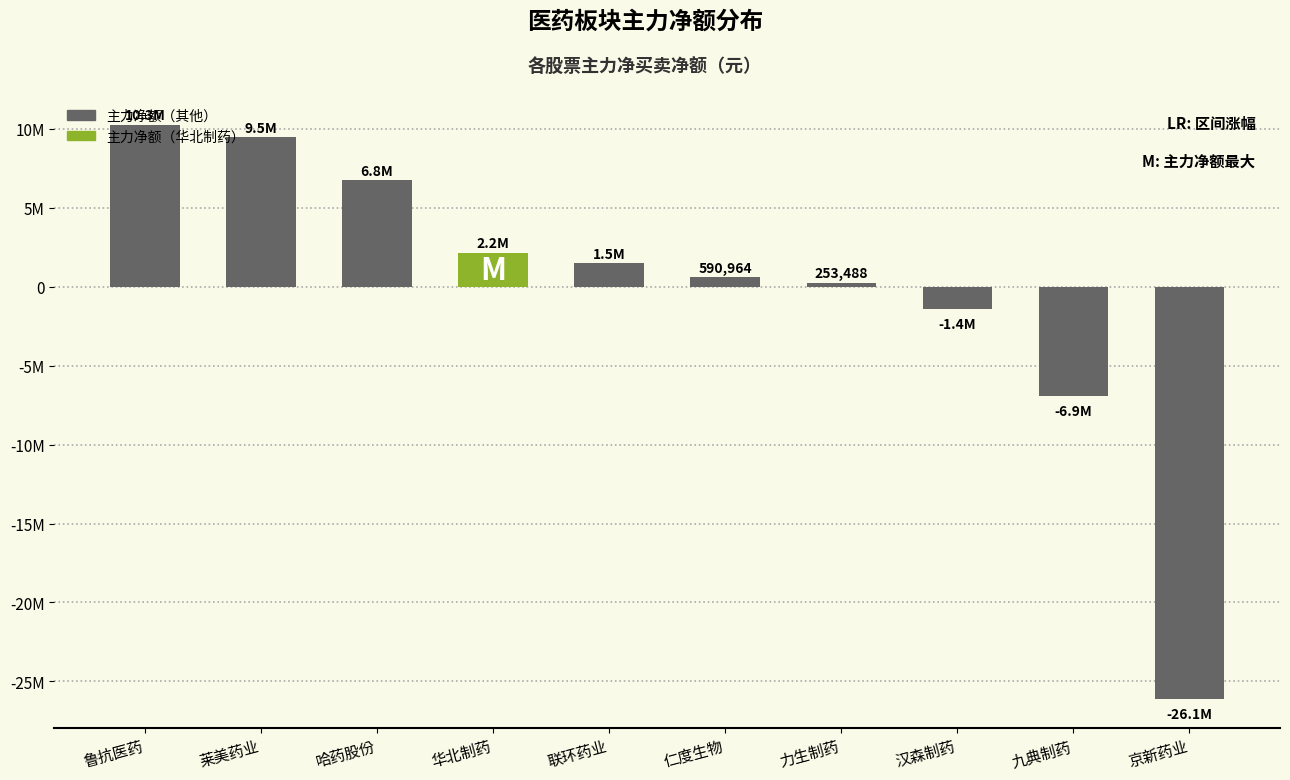

What is the sum of all values?

-3483741